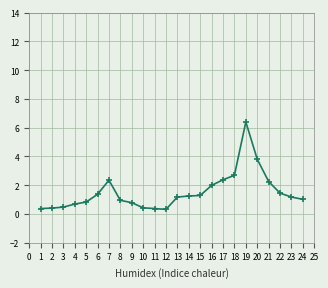

What is the difference between the maximum and minimum values?

6.1